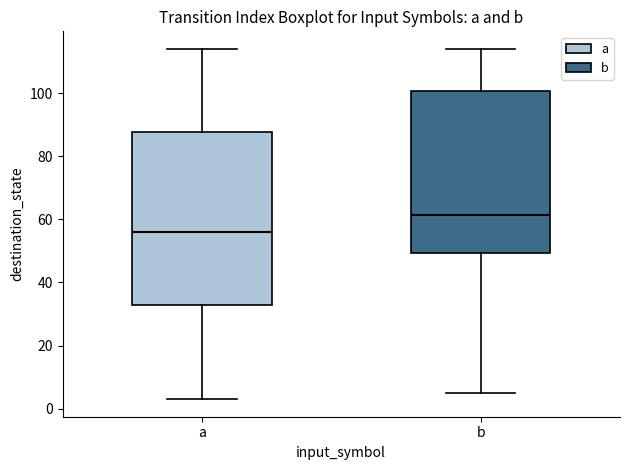

Which box has the highest median line?

b